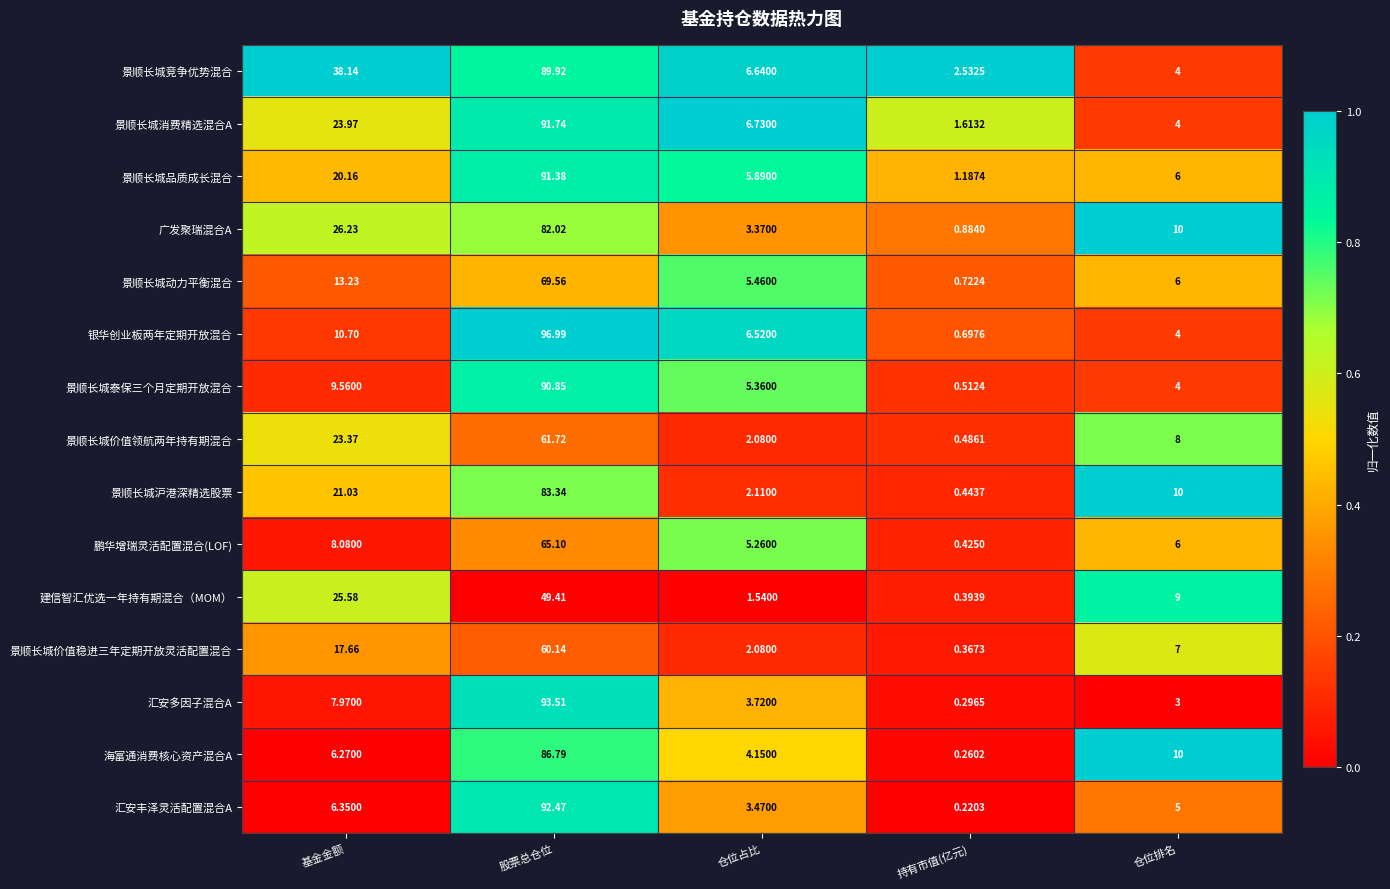

Which series changed the most between 基金金额 and 仓位排名?

景顺长城竞争优势混合